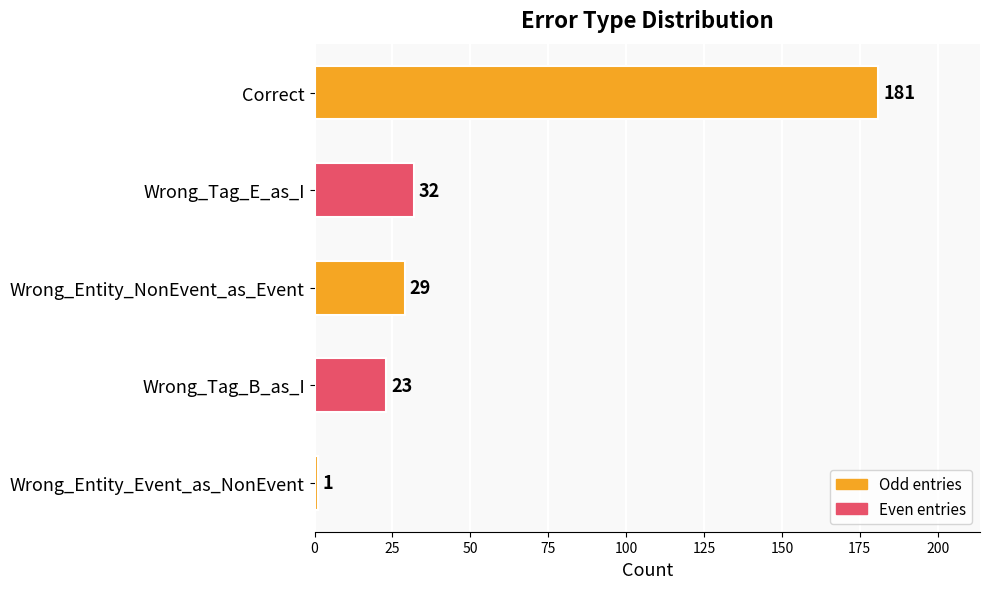

How many categories are shown in the chart?

5